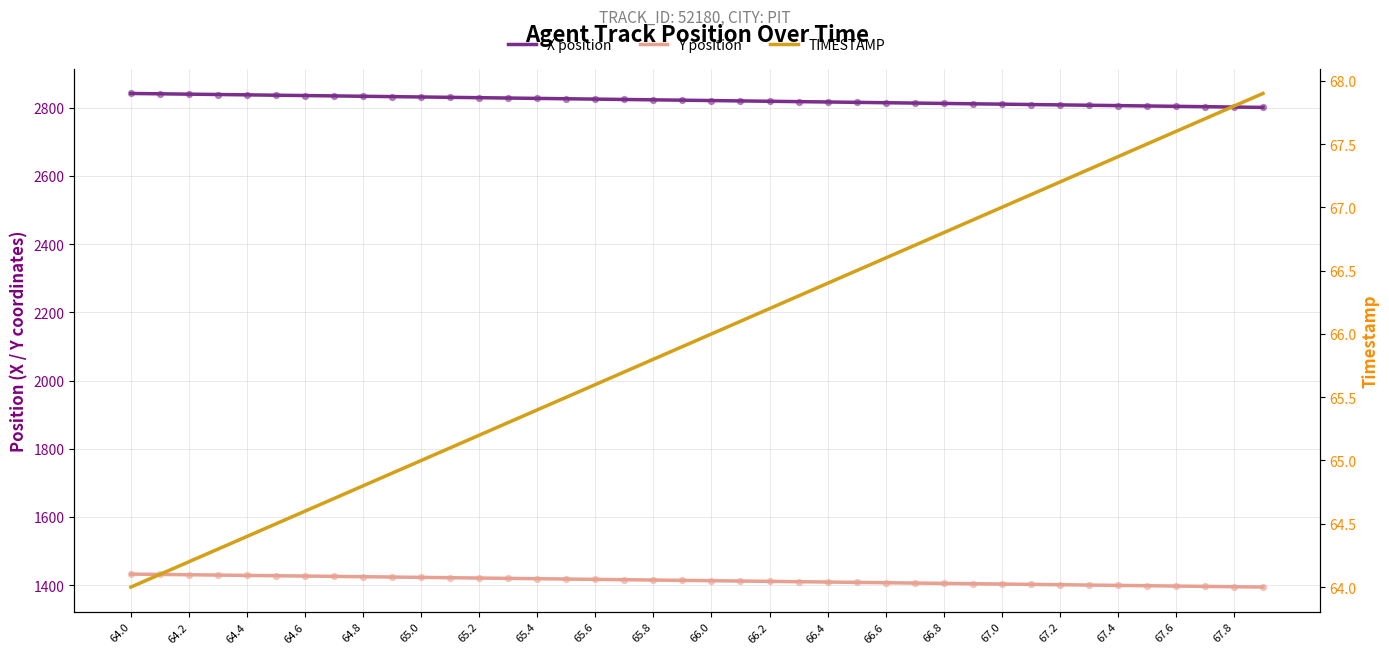

What is the total value across all series at 65.0?

4319.2